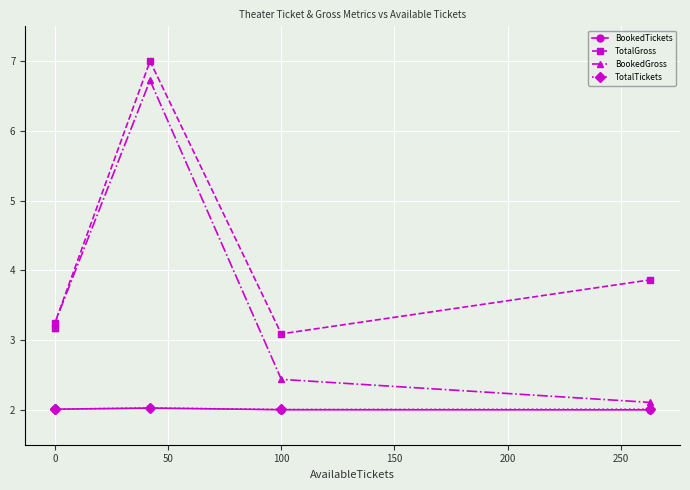

How many interior local peaks does the TotalTickets series have?

1